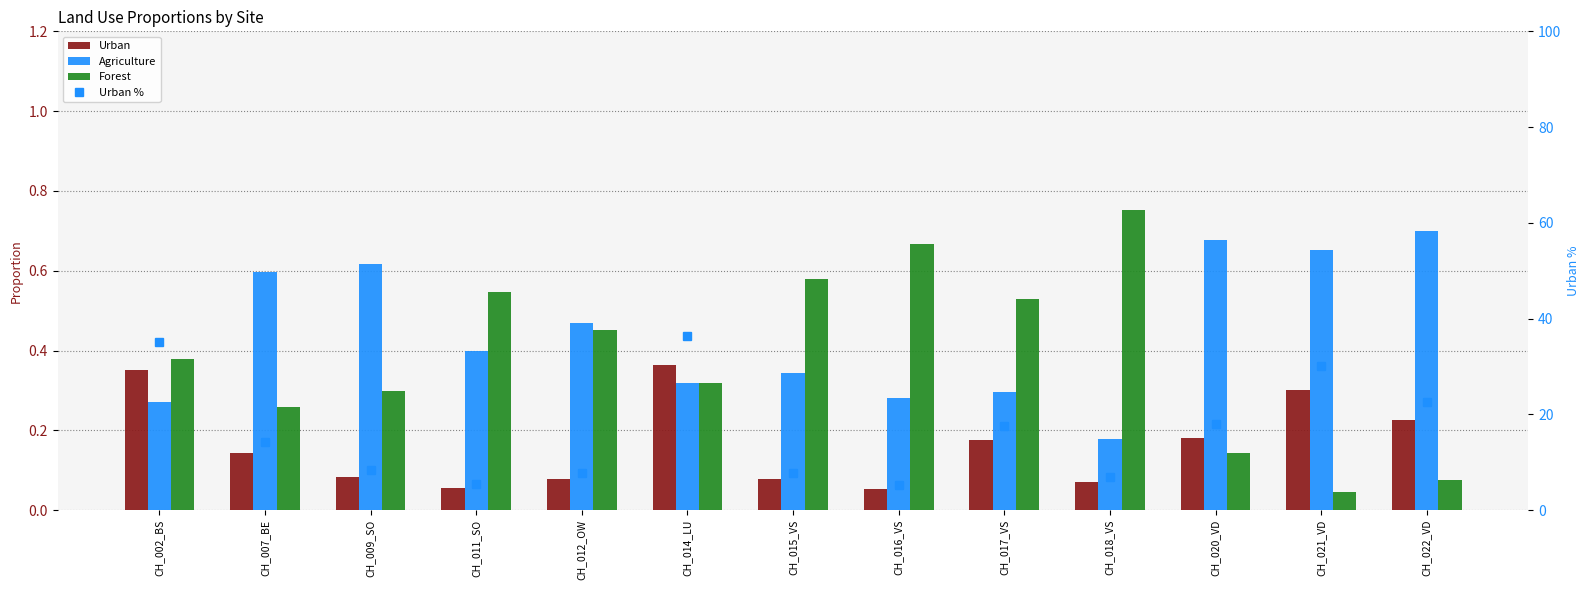

What is the maximum value for Urban %?

36.3